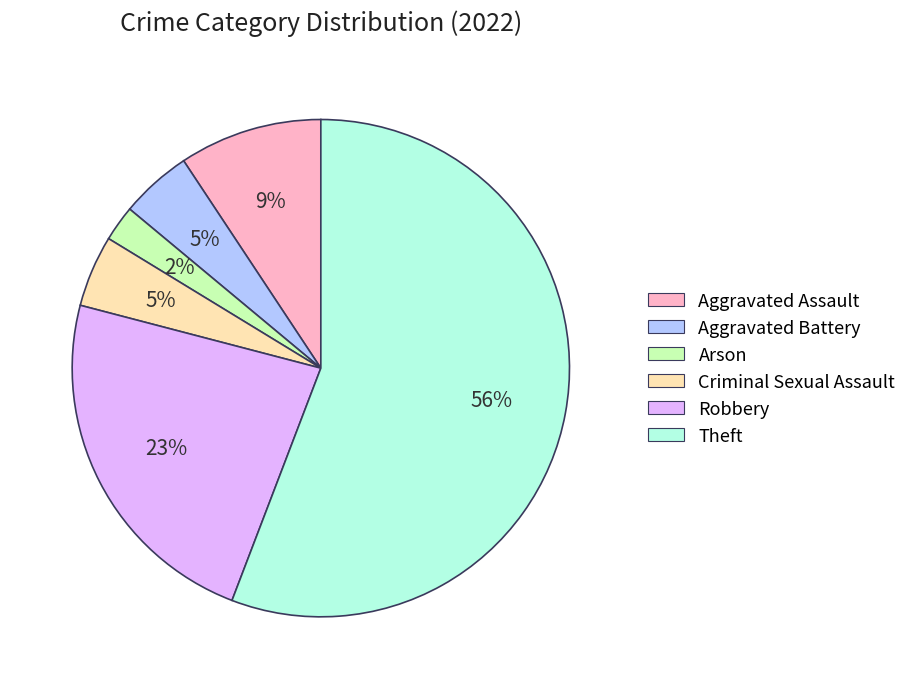

True or false: Criminal Sexual Assault accounts for 11% of the total.

False